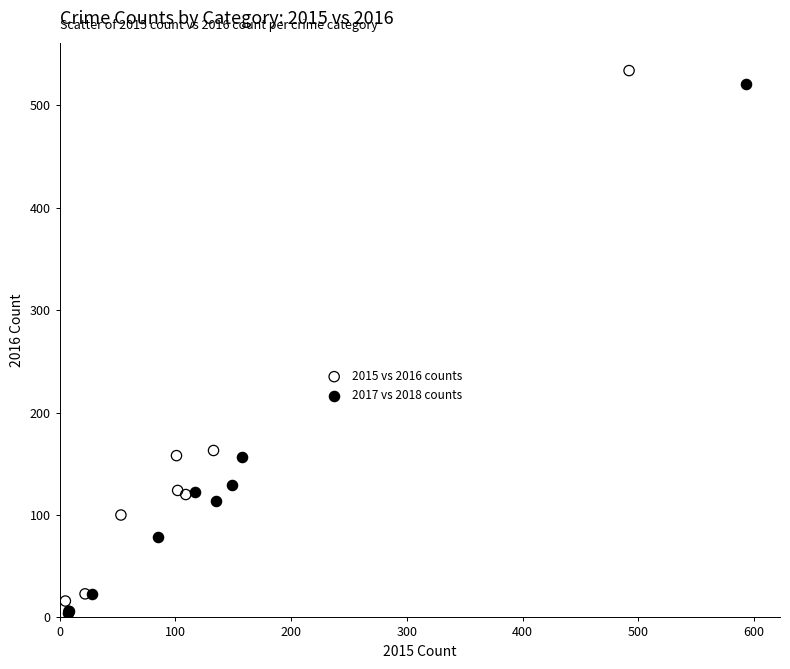

What are all the series names shown in the legend?

2015 vs 2016 counts, 2017 vs 2018 counts